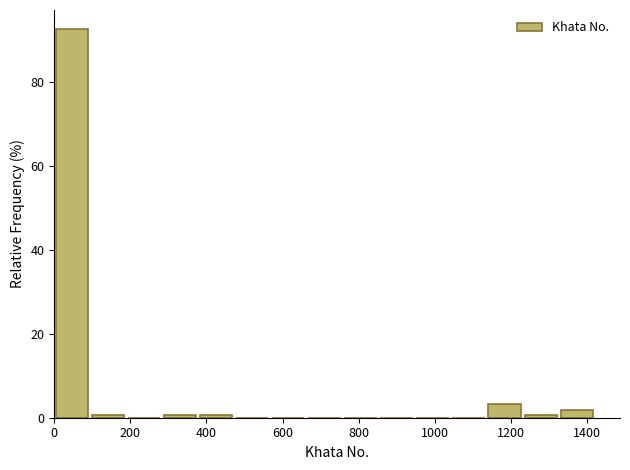

Over which range of the x-axis is the bar tallest?

0 to 100